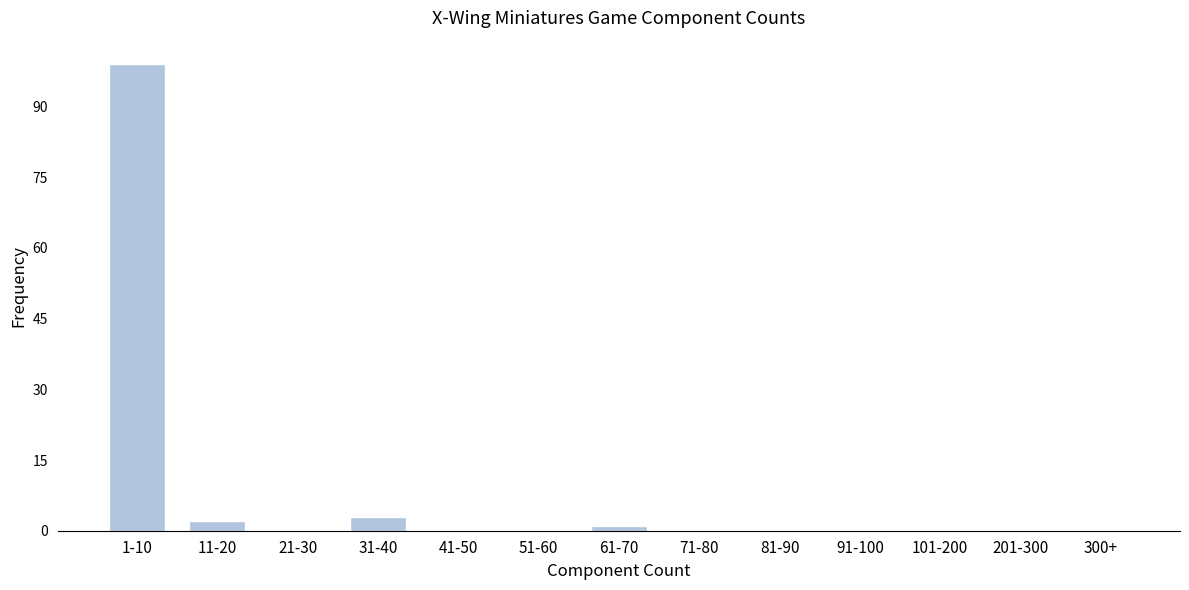

Reading right to left, what are all the values shown in this chart?

300+=0	201-300=0	101-200=0	91-100=0	81-90=0	71-80=0	61-70=1	51-60=0	41-50=0	31-40=3	21-30=0	11-20=2	1-10=99